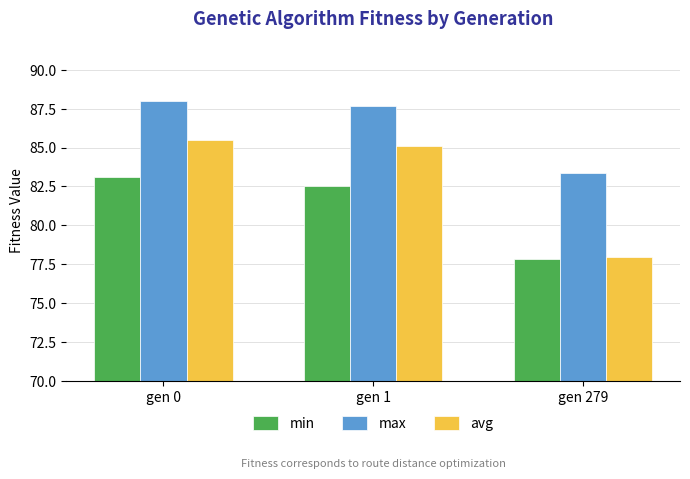

True or false: max has a value of 151.8 at gen 1.

False